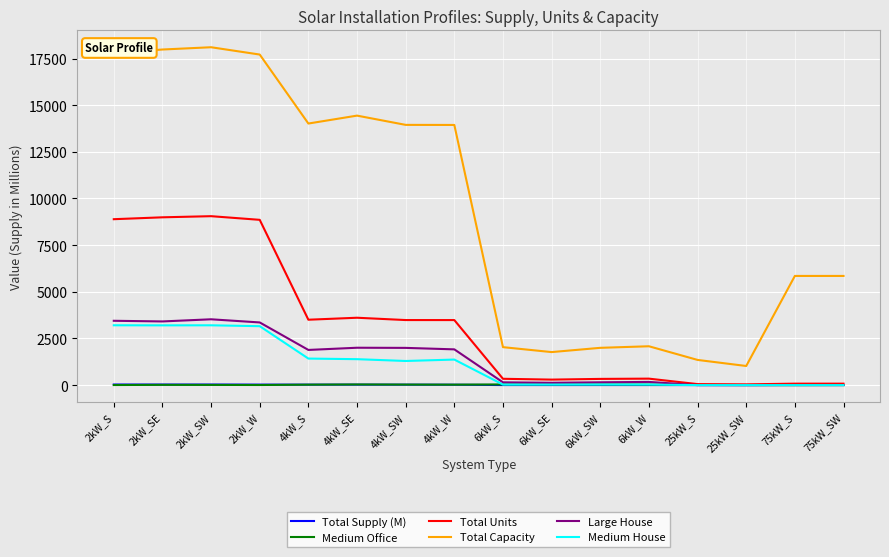

The value of Total Units at 2kW_SW is 9052.0. True or false?

True